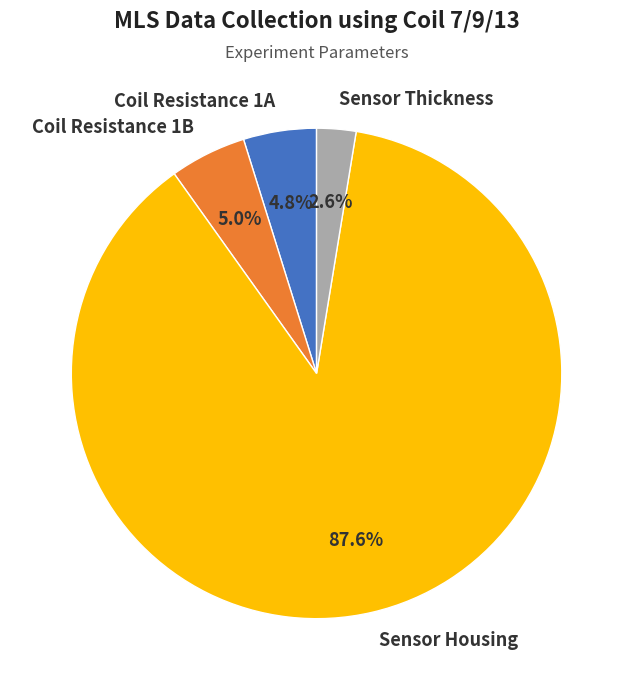

Do Coil Resistance 1A and Coil Resistance 1B together represent more than half of the pie?

No